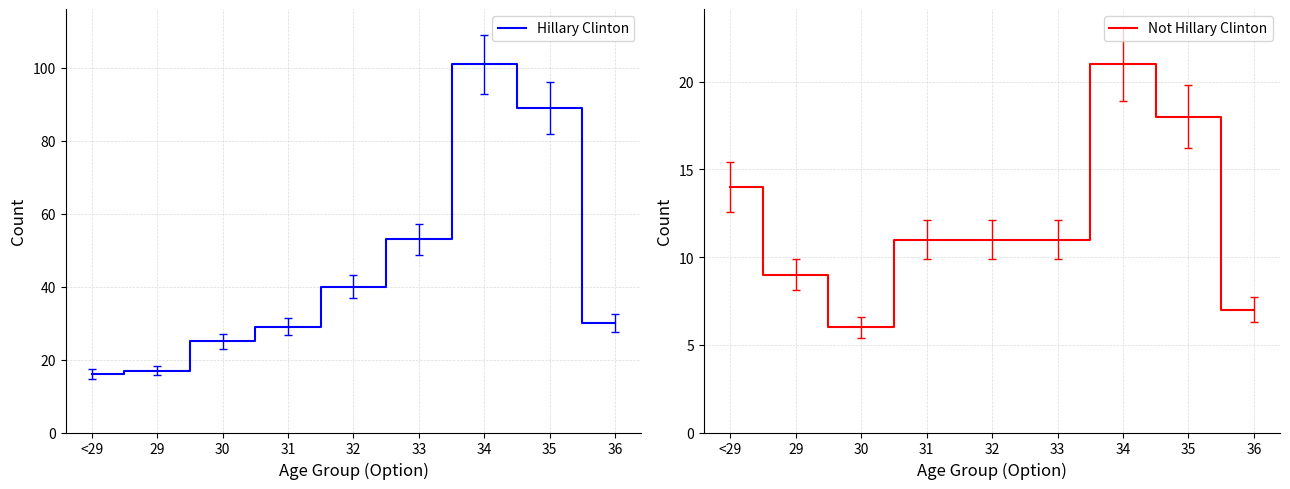

What is the sum of the Not Hillary Clinton values at 36 and 32?

18